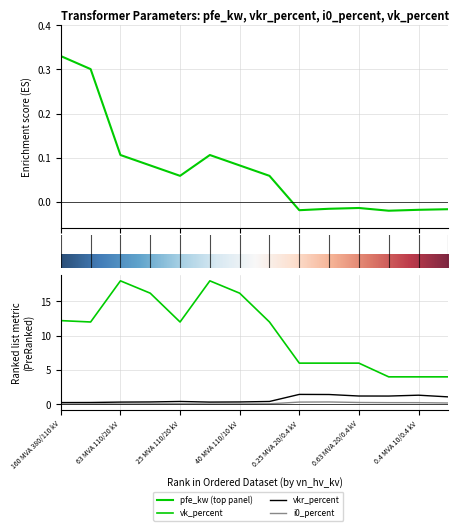

How many distinct data groups are displayed?

4